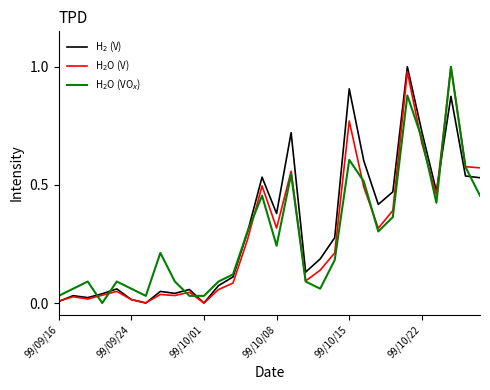

How many categories are shown in the chart?

30